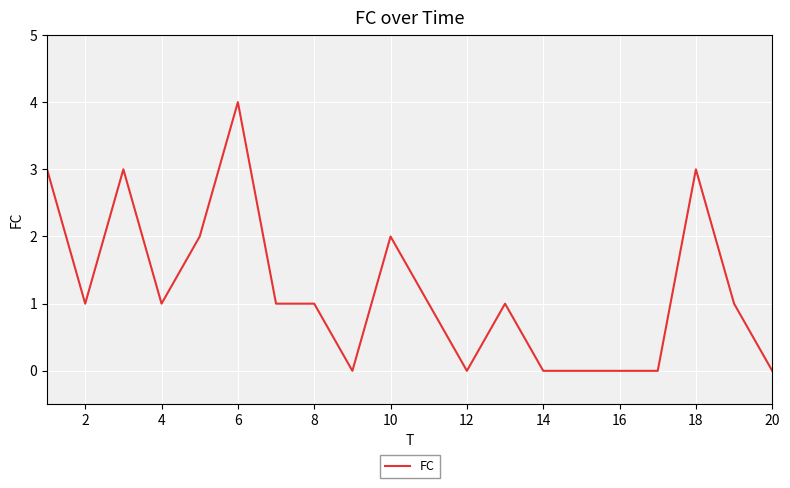

Reading left to right, extract all data points from this chart.

3	1	3	1	2	4	1	1	0	2	1	0	1	0	0	0	0	3	1	0